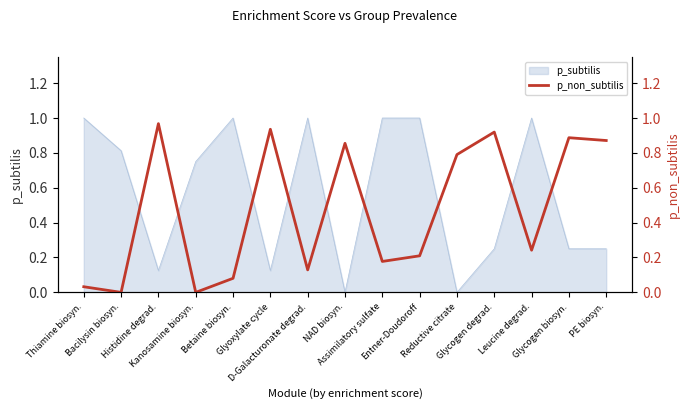

At which category does the chart reach its minimum across all series?

Bacilysin biosyn.